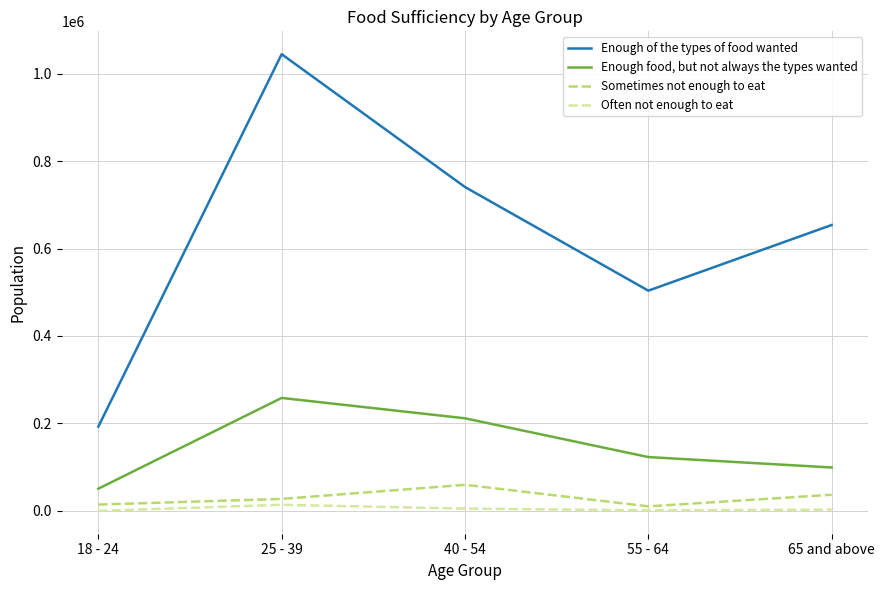

Which series has the largest total across all categories?

Enough of the types of food wanted